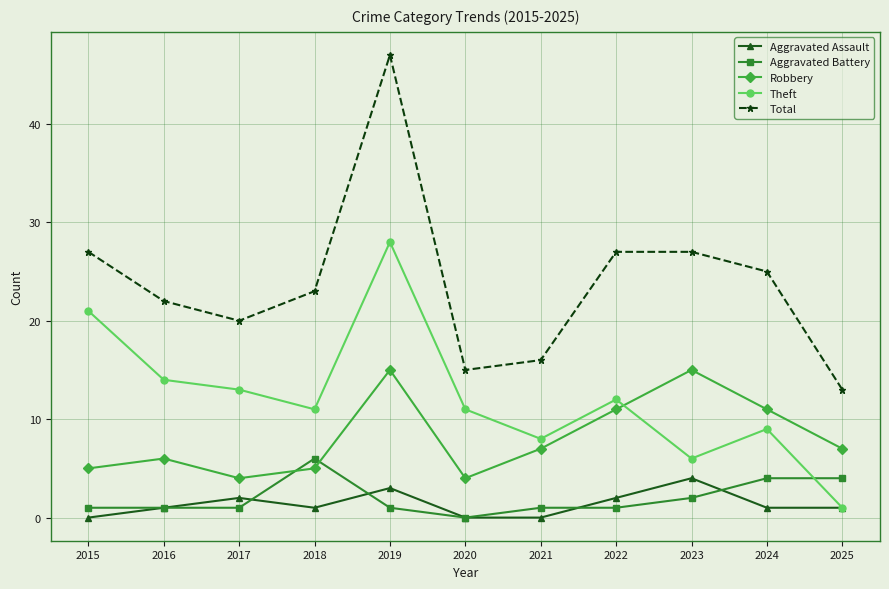

What is the sum of all Aggravated Battery values?

22